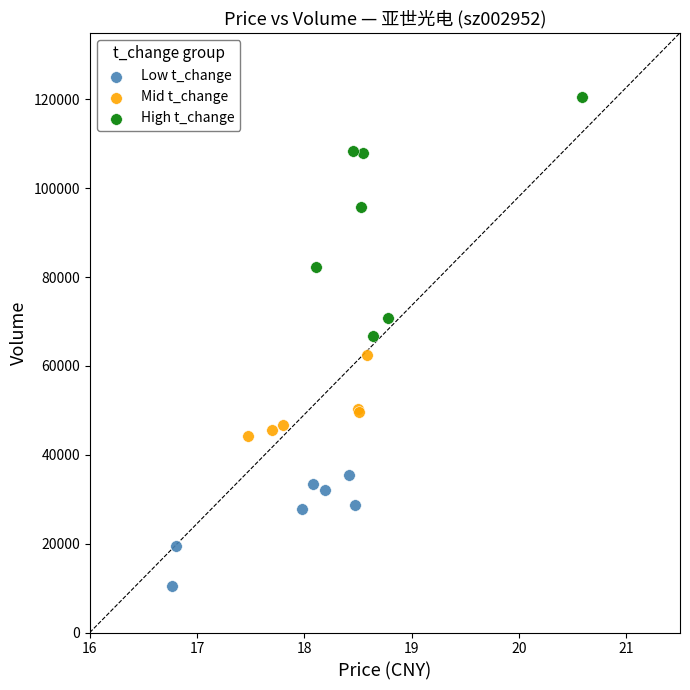

Which series has the widest spread of Y values?

High t_change